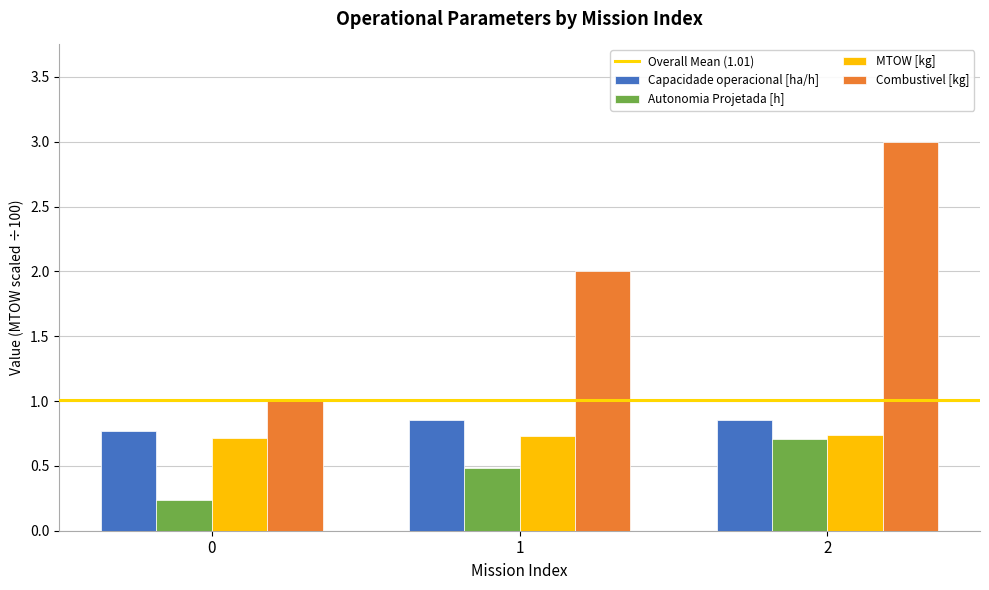

How many bars are there in total?

12